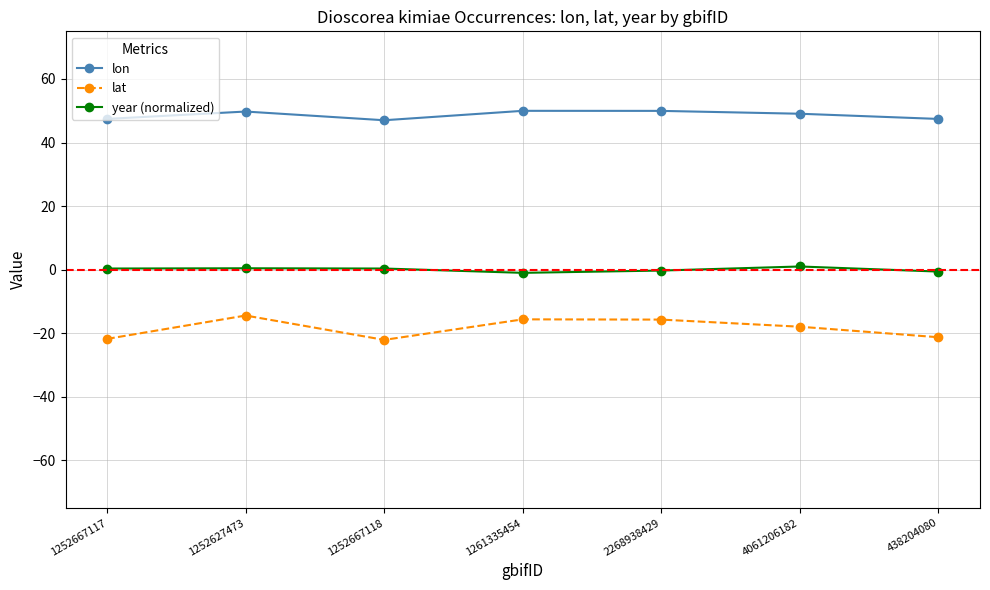

Which series has the largest total across all categories?

lon